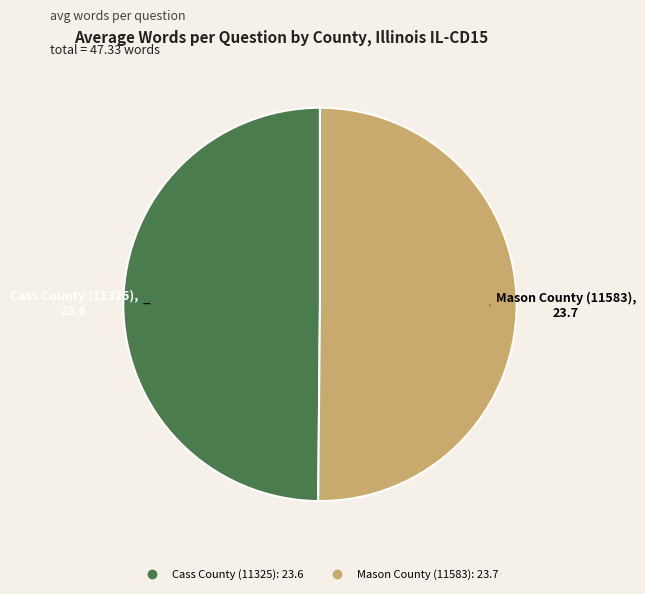

Approximately how many times larger is the value at Cass County (11325) compared to Mason County (11583)?

1.0